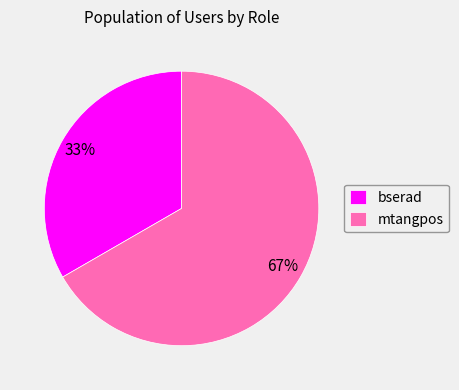

Between mtangpos and bserad, which is larger?

mtangpos